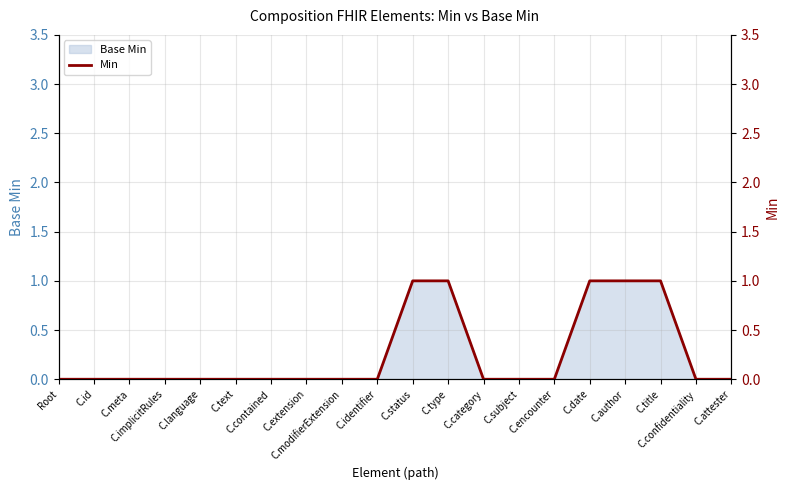

What is the difference between the values at C.meta and C.status?

1